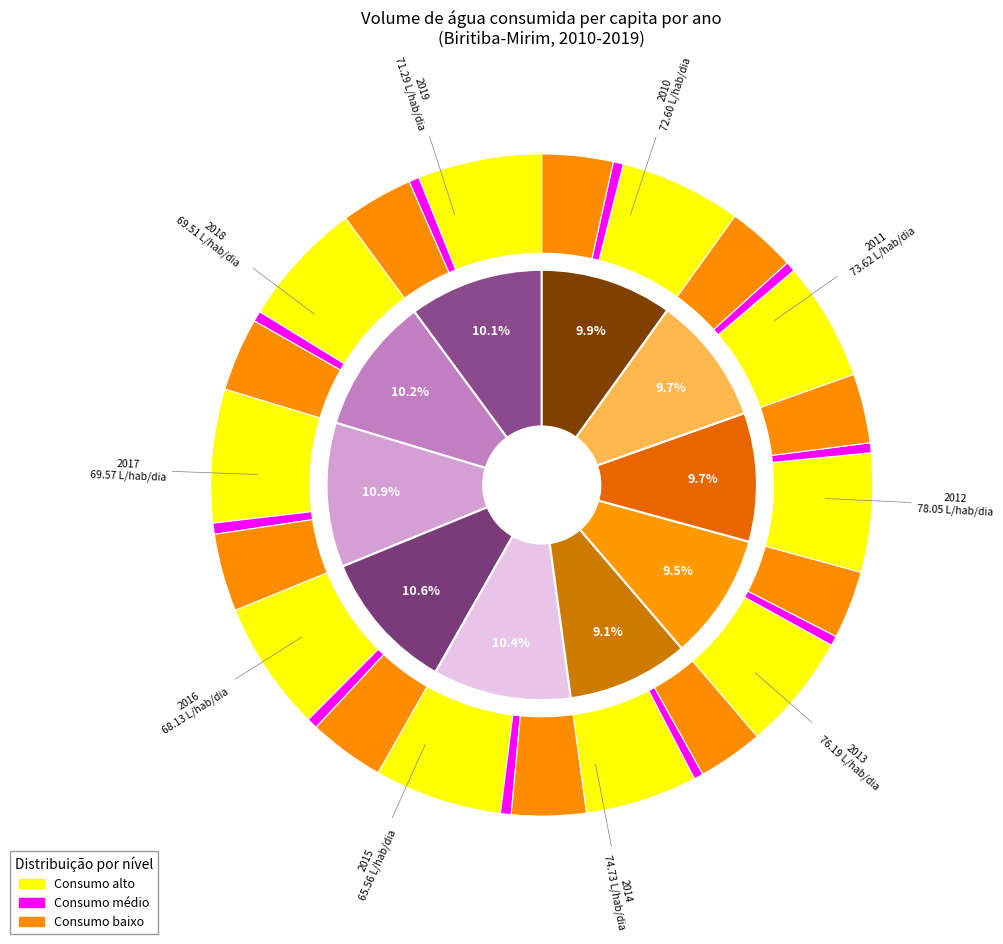

How many slices are in this pie chart?

10